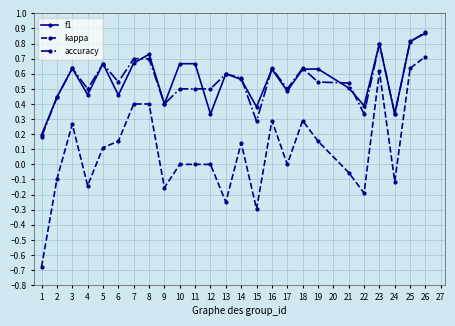

How many lines are shown in the chart?

3